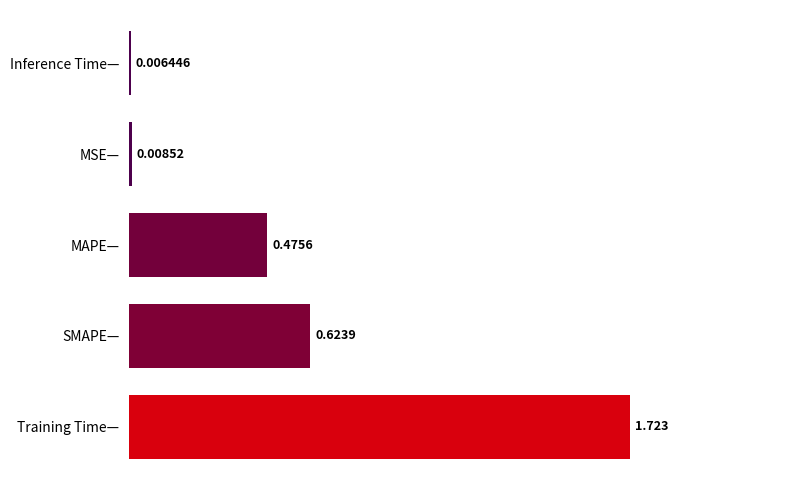

Which label corresponds to the largest value in the chart?

Training Time—